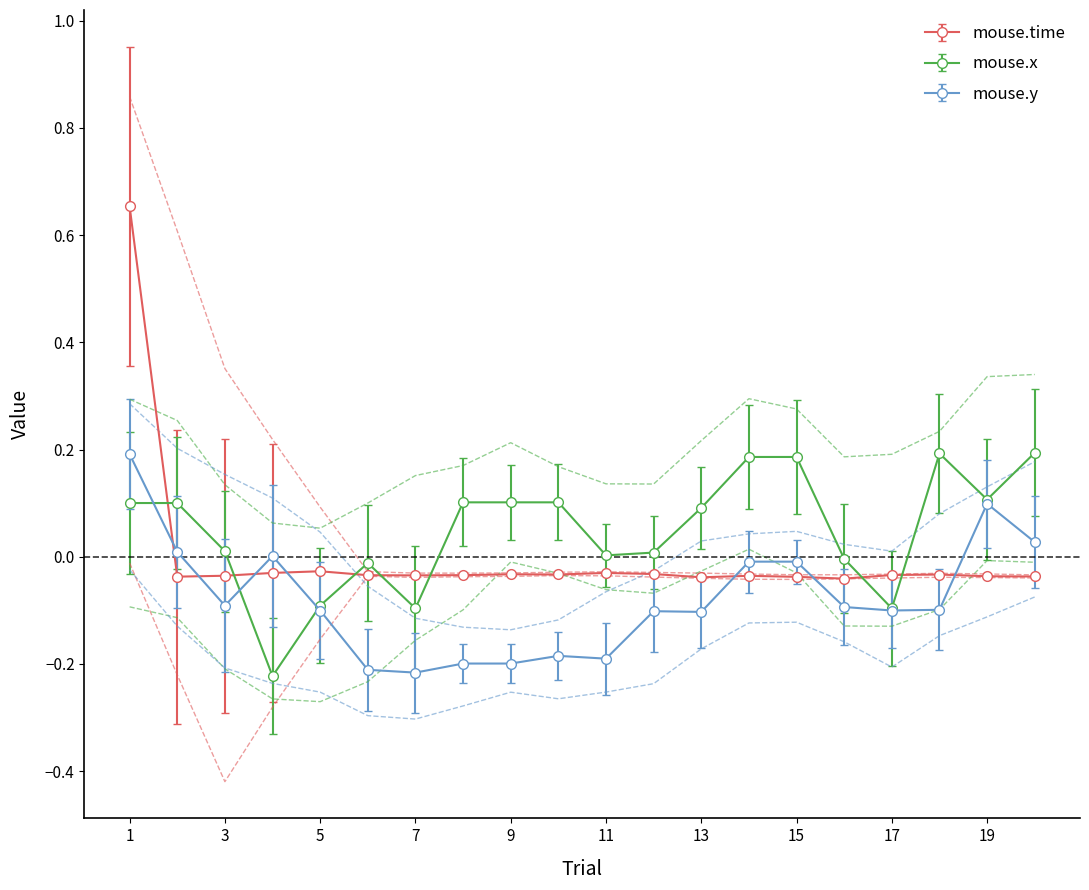

True or false: mouse.time and mouse.y cross at least once.

True